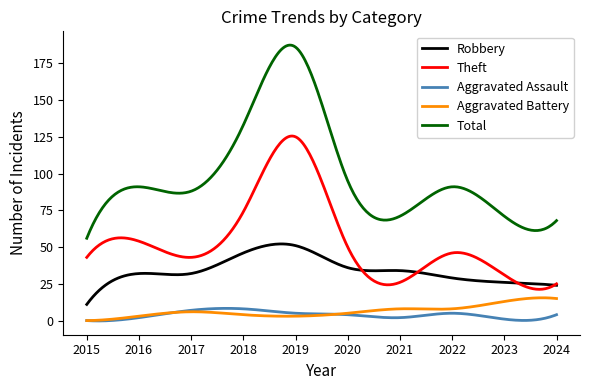

What is the maximum value shown in the chart?

187.4